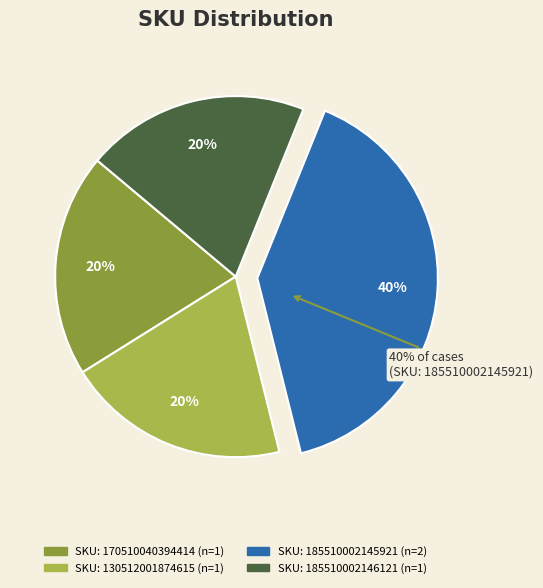

Combined, what portion of the pie is 185510002145921 and 185510002146121?

60.0%